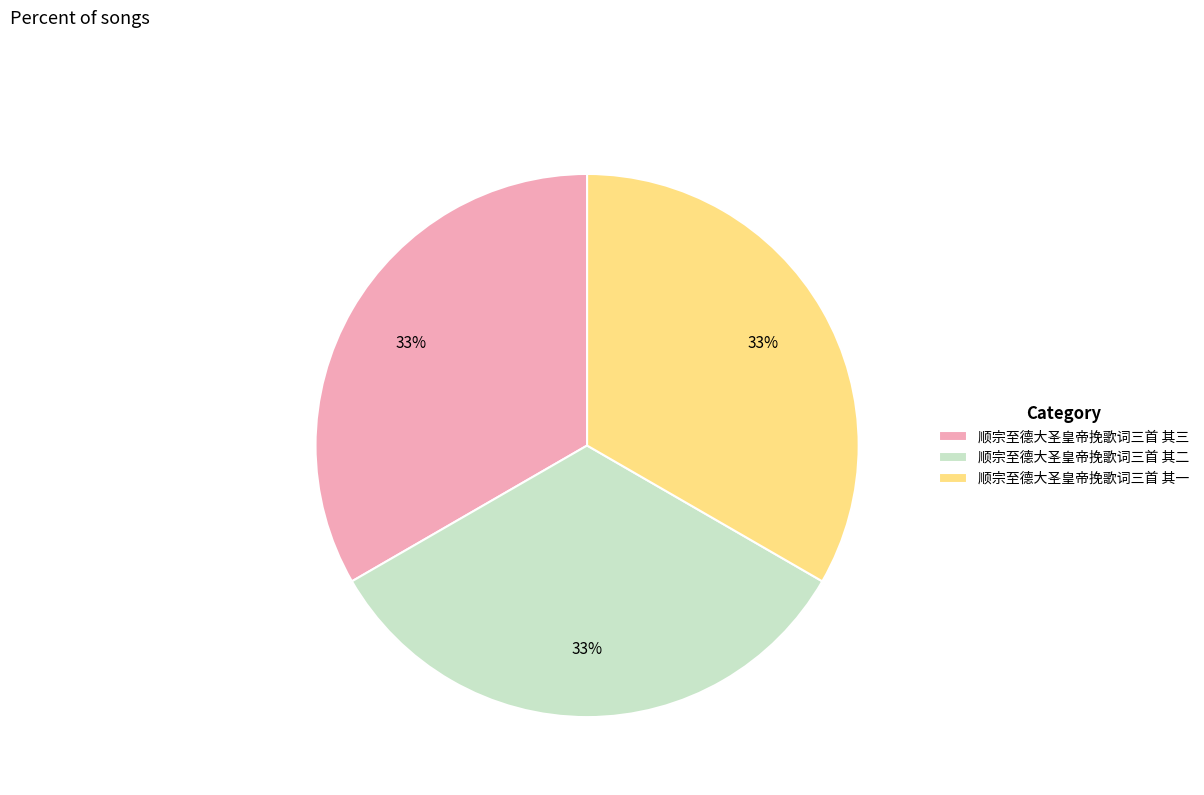

True or false: 顺宗至德大圣皇帝挽歌词三首 其三 accounts for 25% of the total.

False